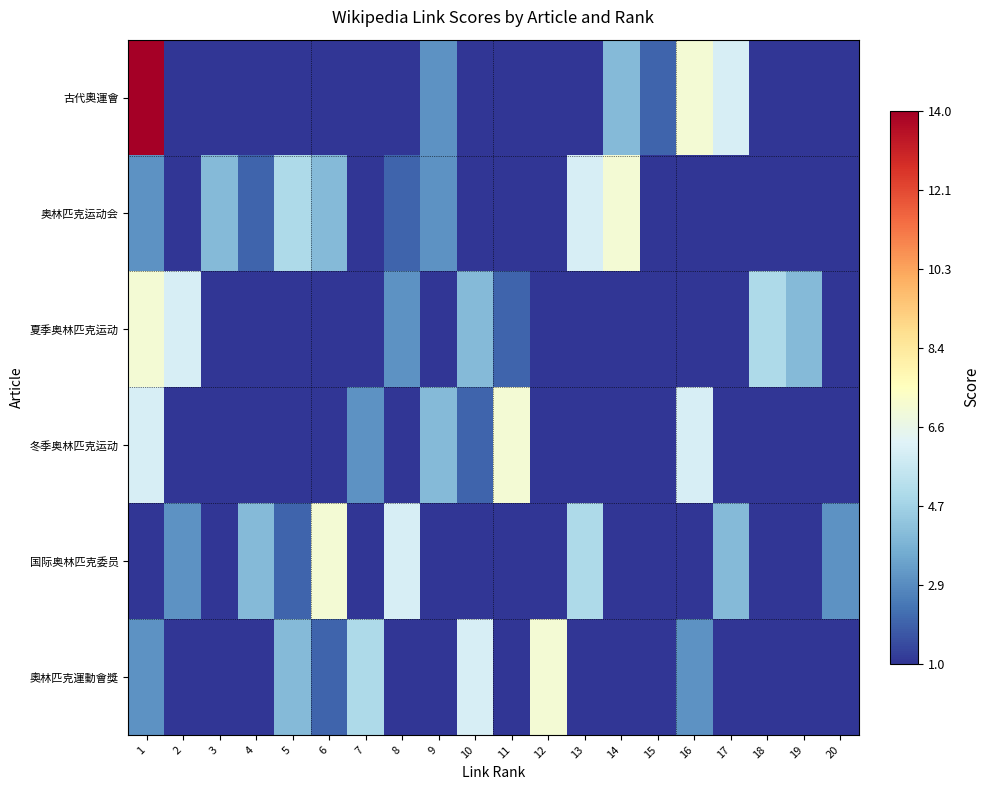

Reading right to left, transcribe all the data shown in this chart.

古代奧運會: 20=1	19=1	18=1	17=6	16=7	15=2	14=4	13=1	12=1	11=1	10=1	9=3	8=1	7=1	6=1	5=1	4=1	3=1	2=1	1=14
奥林匹克运动会: 20=1	19=1	18=1	17=1	16=1	15=1	14=7	13=6	12=1	11=1	10=1	9=3	8=2	7=1	6=4	5=5	4=2	3=4	2=1	1=3
夏季奥林匹克运动: 20=1	19=4	18=5	17=1	16=1	15=1	14=1	13=1	12=1	11=2	10=4	9=1	8=3	7=1	6=1	5=1	4=1	3=1	2=6	1=7
冬季奥林匹克运动: 20=1	19=1	18=1	17=1	16=6	15=1	14=1	13=1	12=1	11=7	10=2	9=4	8=1	7=3	6=1	5=1	4=1	3=1	2=1	1=6
国际奥林匹克委员: 20=3	19=1	18=1	17=4	16=1	15=1	14=1	13=5	12=1	11=1	10=1	9=1	8=6	7=1	6=7	5=2	4=4	3=1	2=3	1=1
奧林匹克運動會獎: 20=1	19=1	18=1	17=1	16=3	15=1	14=1	13=1	12=7	11=1	10=6	9=1	8=1	7=5	6=2	5=4	4=1	3=1	2=1	1=3